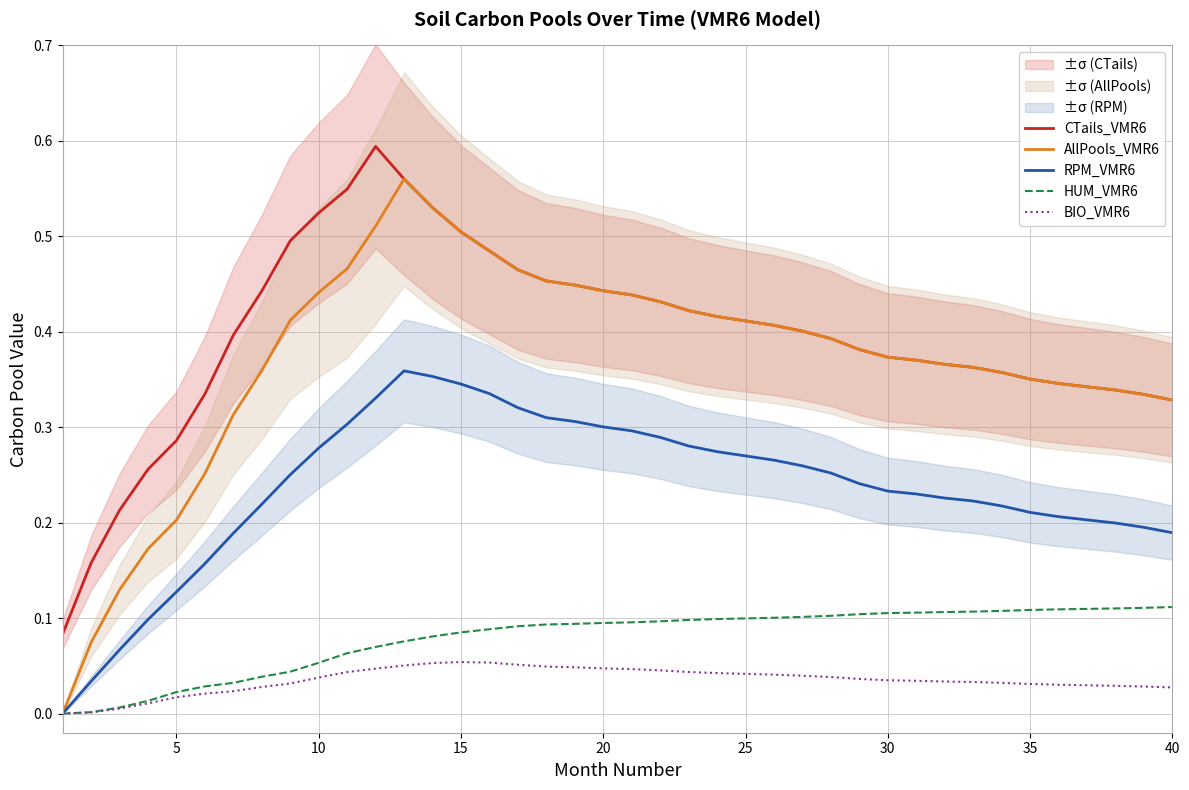

What is the difference between the maximum and minimum values in the RPM_VMR6 series?

0.4